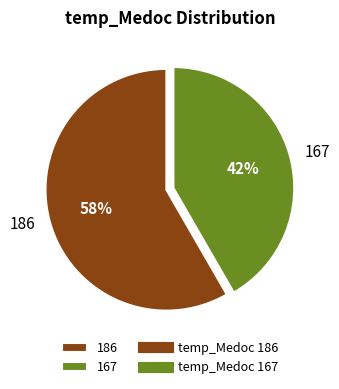

To the nearest percent, what portion does 167 represent?

42%